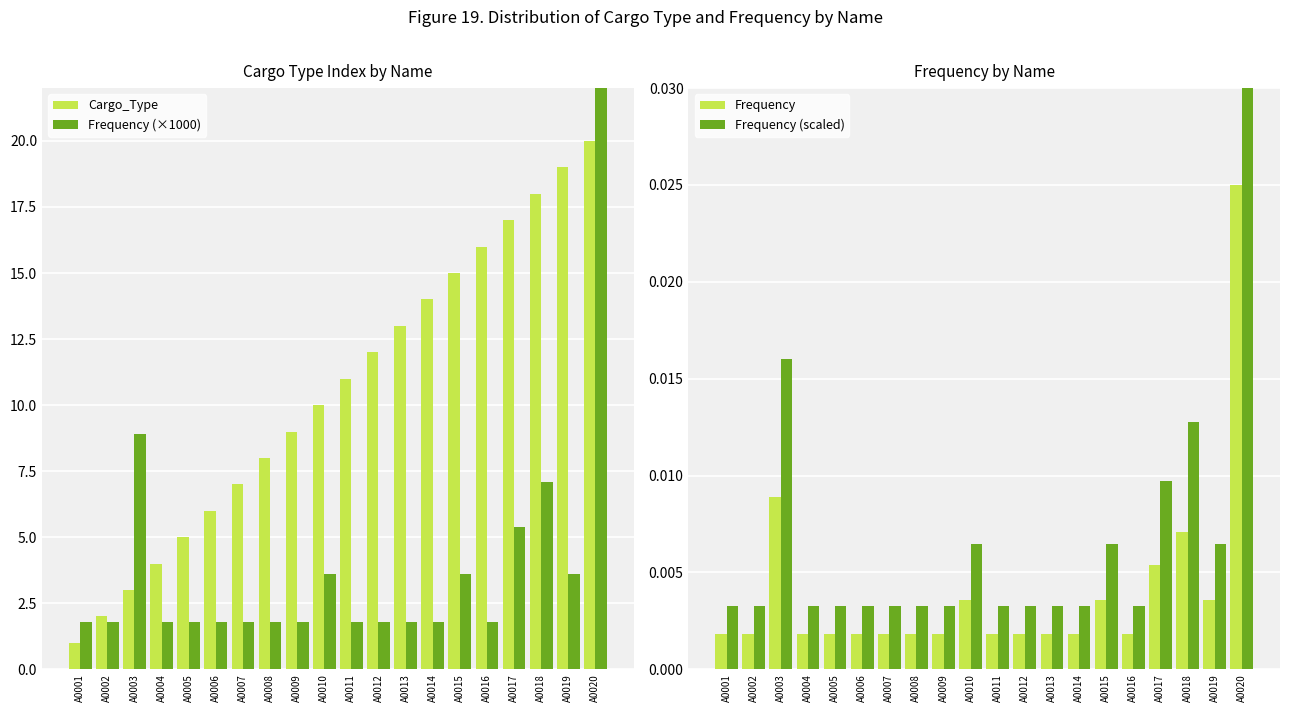

Which has a higher value, A0017 or A0006?

A0017